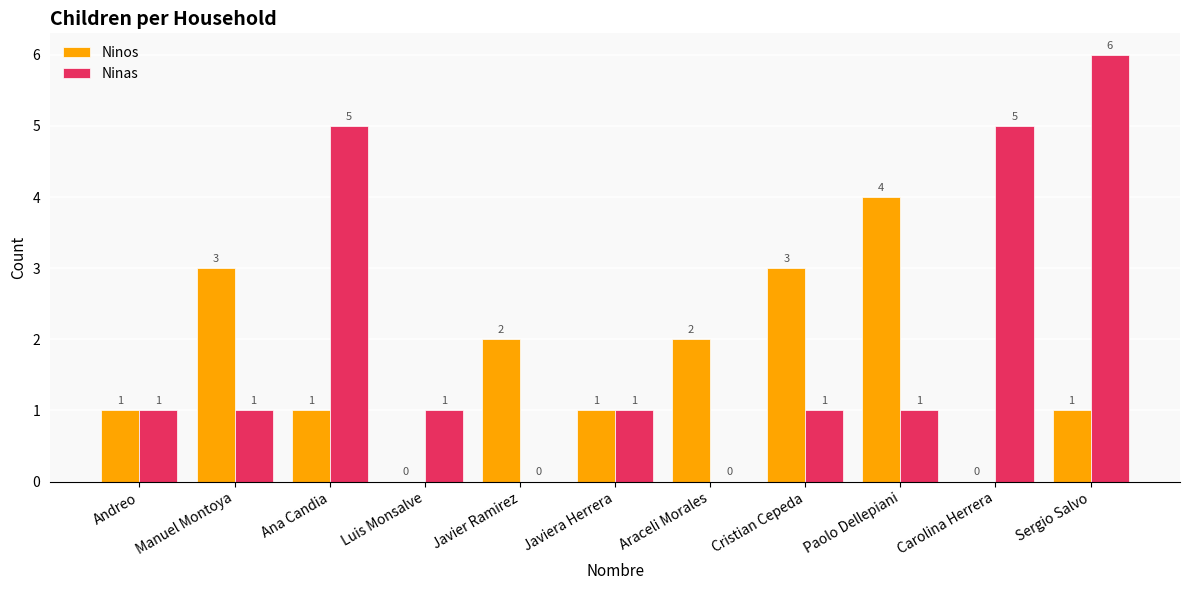

Reading left to right, transcribe all the data shown in this chart.

Ninos: 1	3	1	0	2	1	2	3	4	0	1
Ninas: 1	1	5	1	0	1	0	1	1	5	6